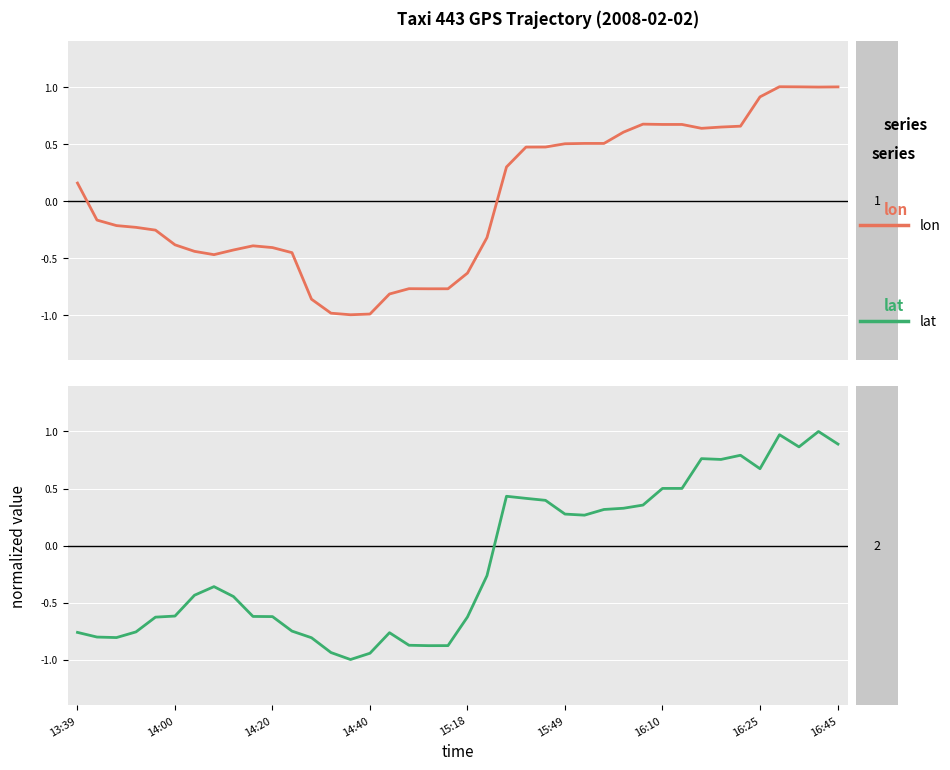

How many values in the lon series exceed 0?

19